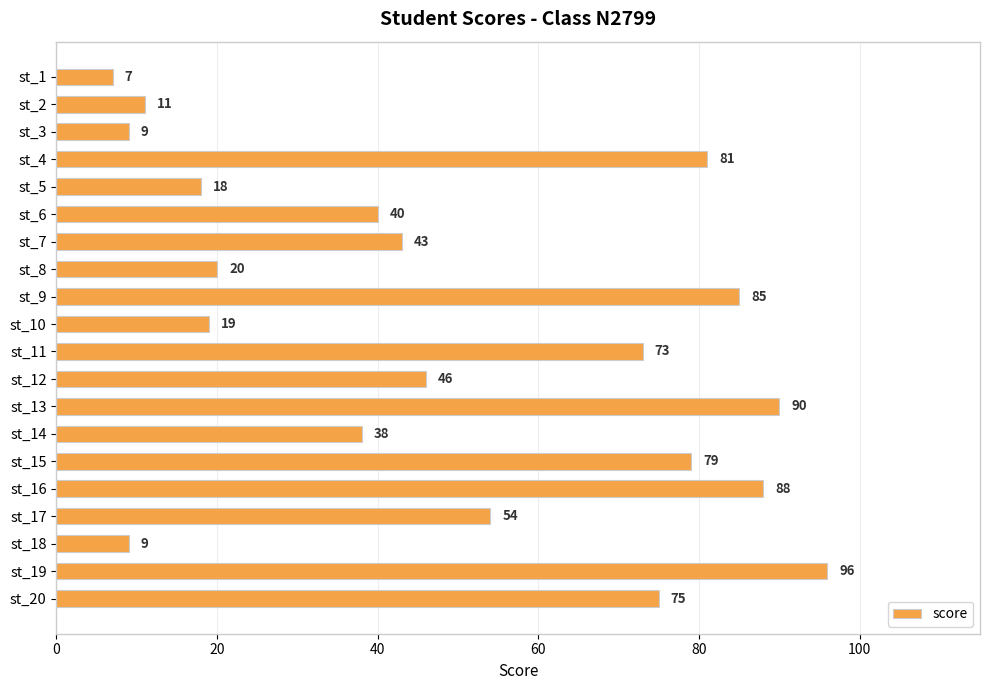

Count the number of data series in this chart.

1